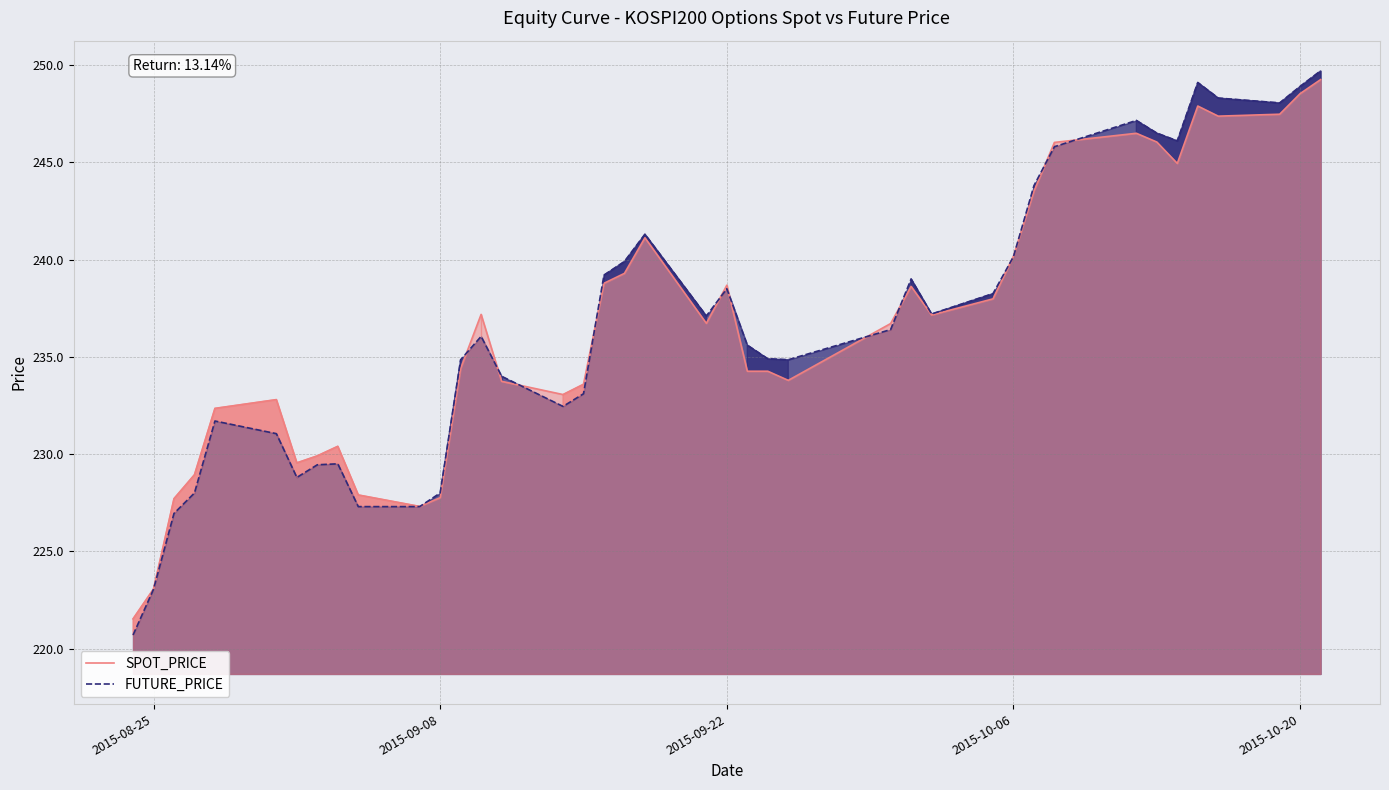

Which series changed the most between 2015-09-08 and 2015-10-06?

SPOT_PRICE